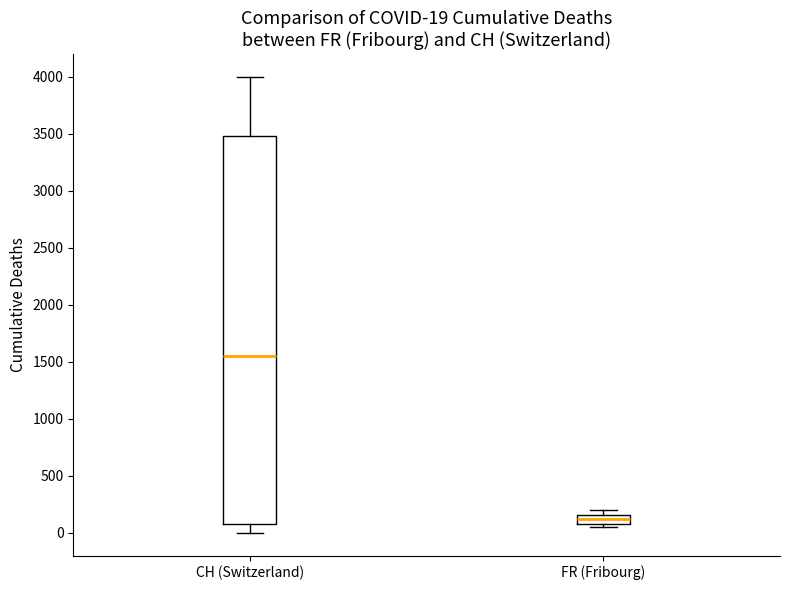

Which box has the highest median line?

CH (Switzerland)